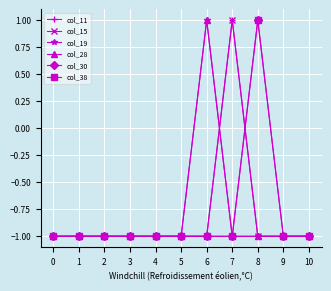

Reading right to left, transcribe all the data shown in this chart.

col_11: 10=-1	9=-1	8=-1	7=1	6=-1	5=-1	4=-1	3=-1	2=-1	1=-1	0=-1
col_15: 10=-1	9=-1	8=-1	7=1	6=-1	5=-1	4=-1	3=-1	2=-1	1=-1	0=-1
col_19: 10=-1	9=-1	8=-1	7=-1	6=1	5=-1	4=-1	3=-1	2=-1	1=-1	0=-1
col_28: 10=-1	9=-1	8=-1	7=-1	6=1	5=-1	4=-1	3=-1	2=-1	1=-1	0=-1
col_30: 10=-1	9=-1	8=1	7=-1	6=-1	5=-1	4=-1	3=-1	2=-1	1=-1	0=-1
col_38: 10=-1	9=-1	8=1	7=-1	6=-1	5=-1	4=-1	3=-1	2=-1	1=-1	0=-1